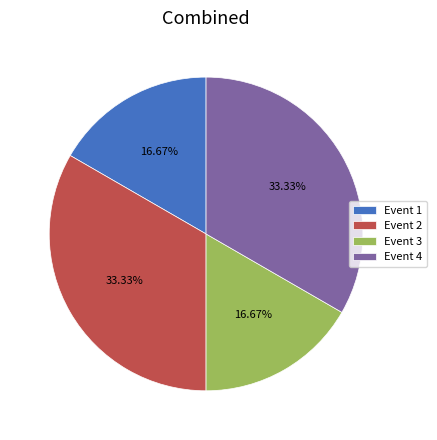

To the nearest percent, what portion does Event 1 represent?

17%